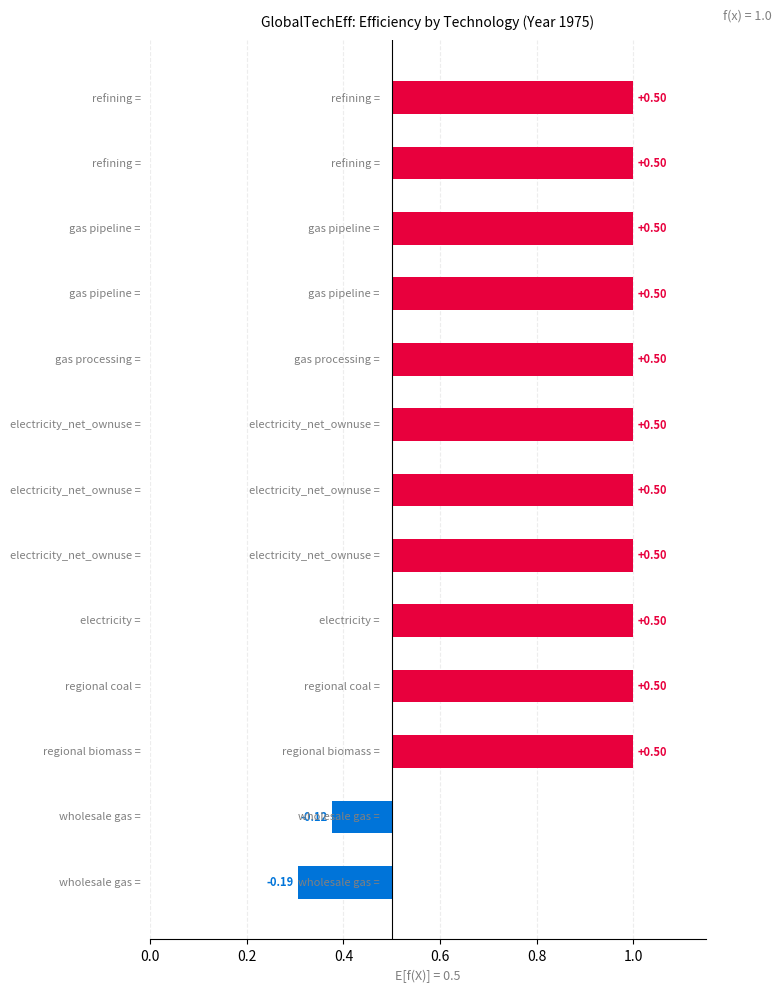

Count the values in the range 0 to 1.

11